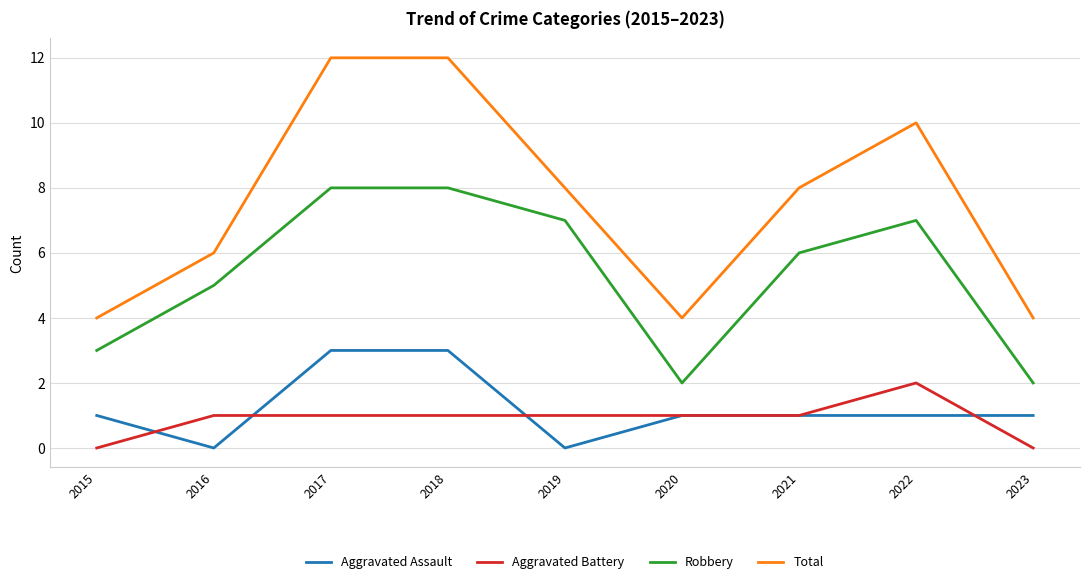

Is this an area chart (filled region under the line)?

No